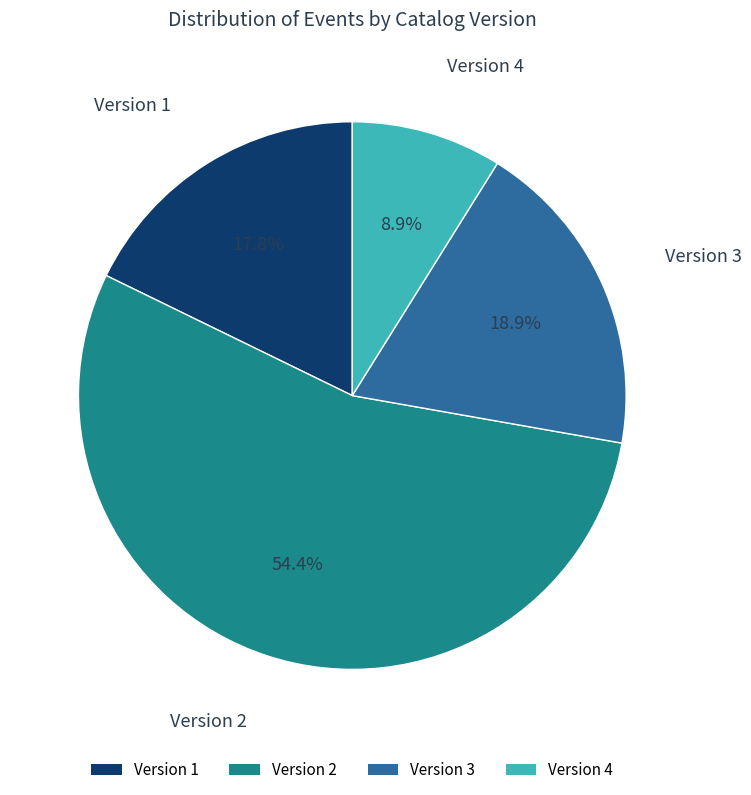

How many slices are in this pie chart?

4